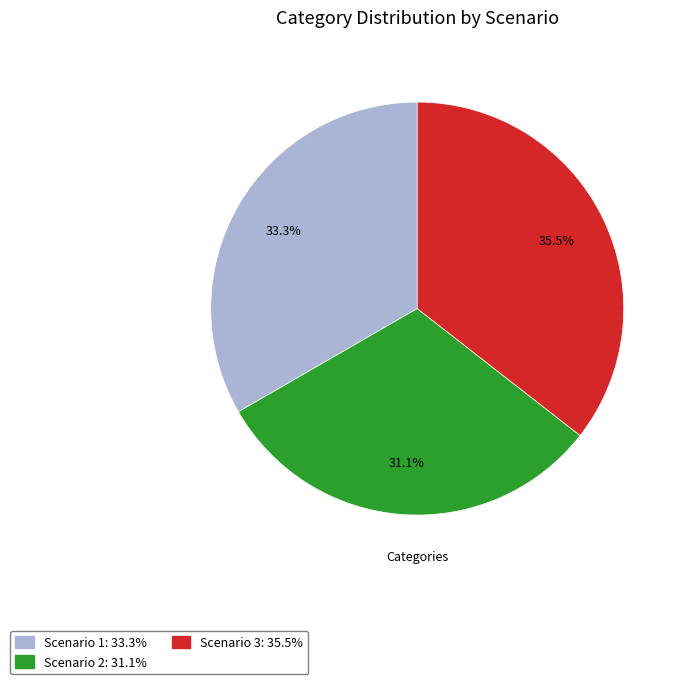

Rank the categories by value from lowest to highest.

Scenario 2, Scenario 1, Scenario 3